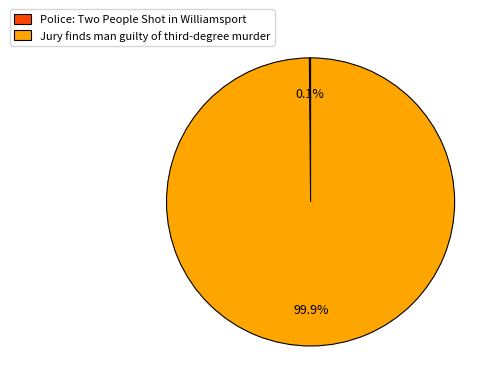

Which slice represents more than half of the pie?

Jury finds man guilty of third-degree murder